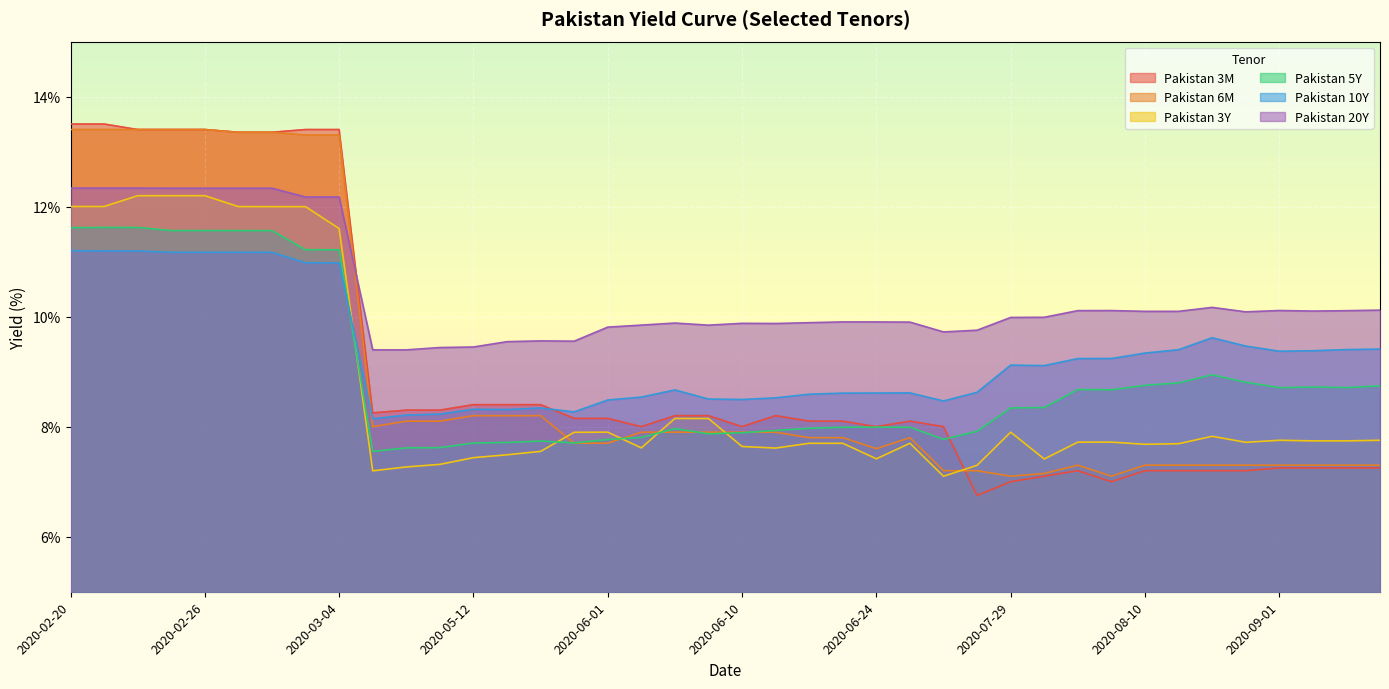

In Pakistan 10Y, how many points are higher than both neighbors (excluding endpoints)?

6